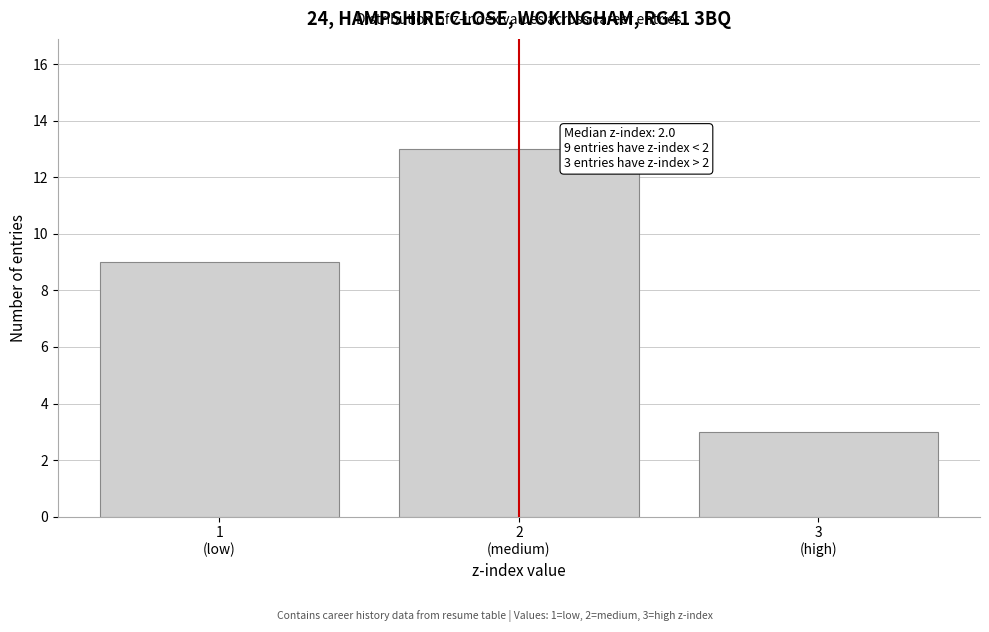

Reading left to right, what are all the values shown in this chart?

9	13	3